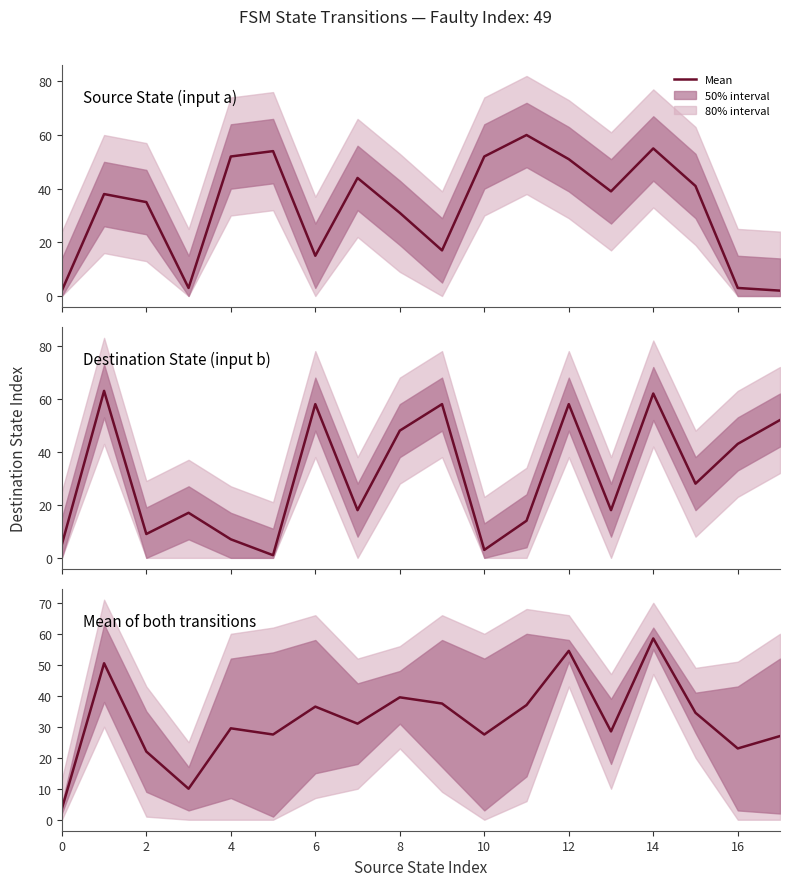

What is the value of the Mean of both transitions point at the 9th from the left?

39.5